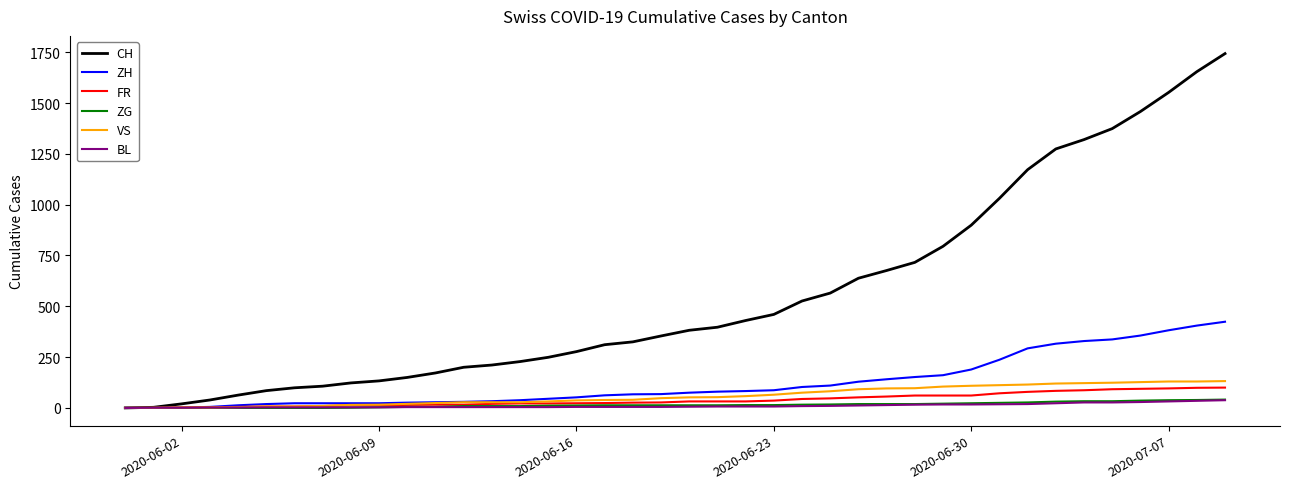

Which series has the largest range (max minus min)?

CH